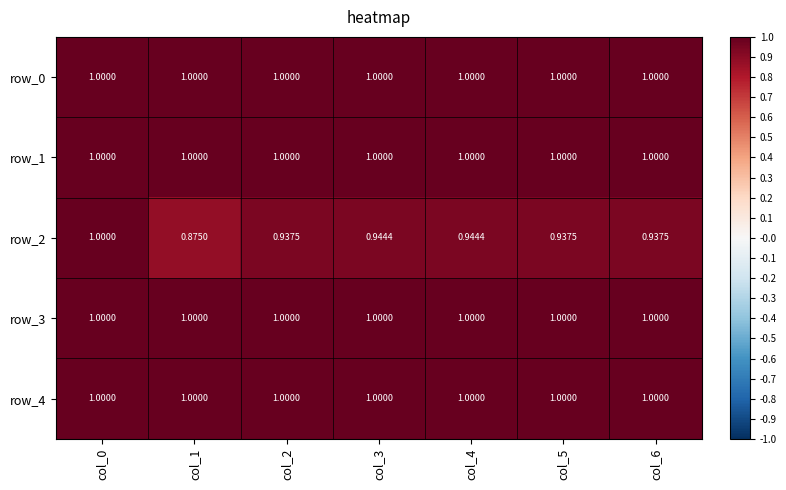

At which category is the sum across all series the highest?

col_0